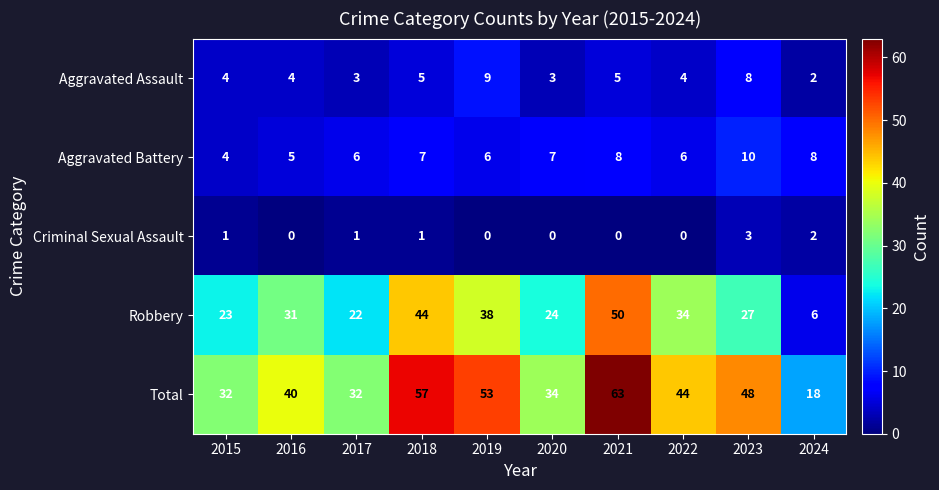

What is the difference between the Robbery values at 2023 and 2022?

7